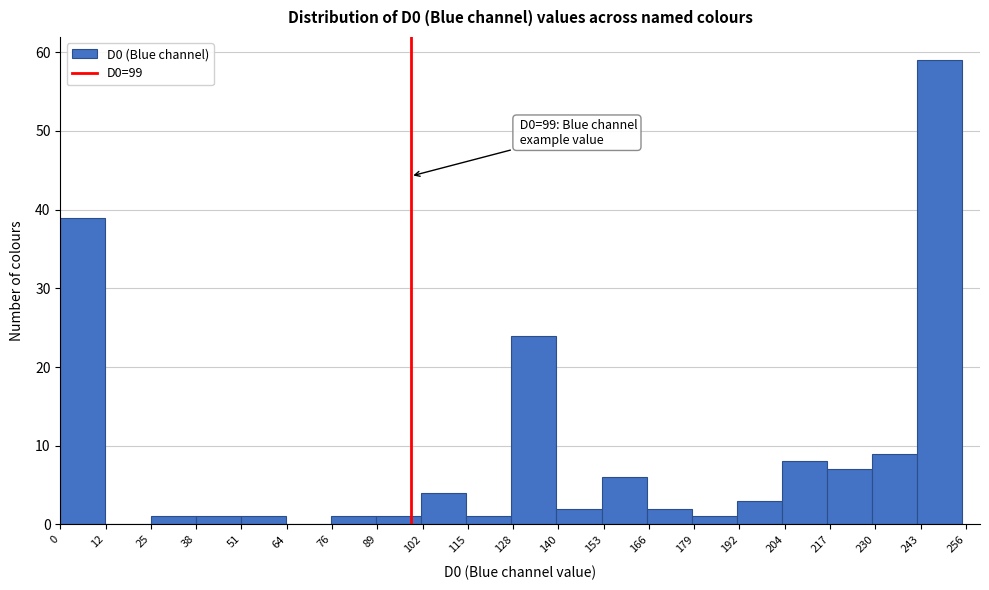

Over which range of the x-axis is the bar tallest?

242 to 256